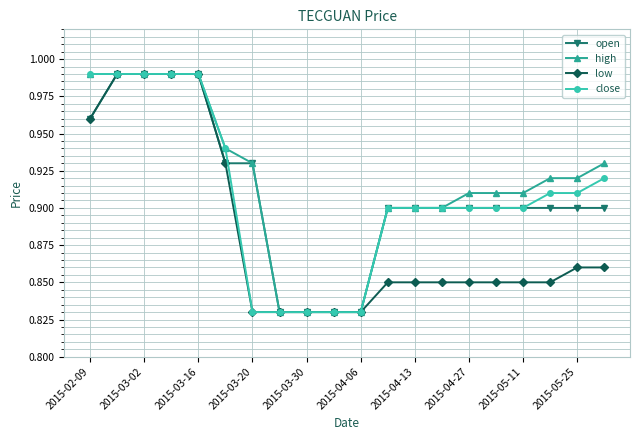

At how many categories does at least one series exceed 0?

20